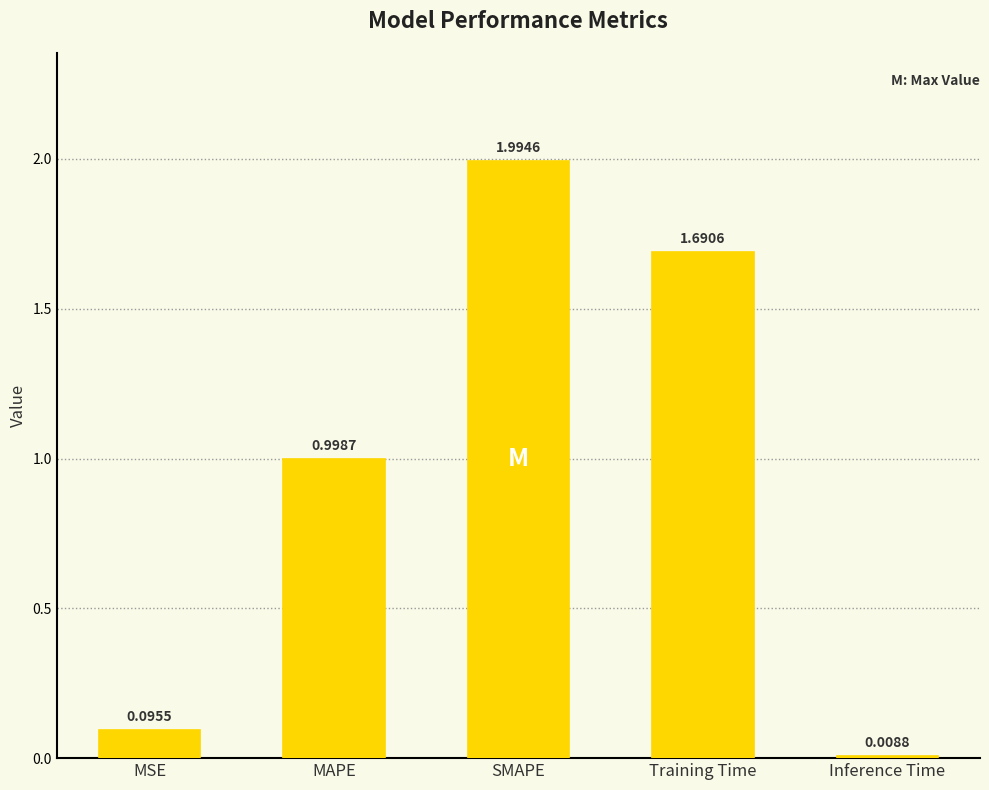

Where is the data nearest to the value 1?

MAPE